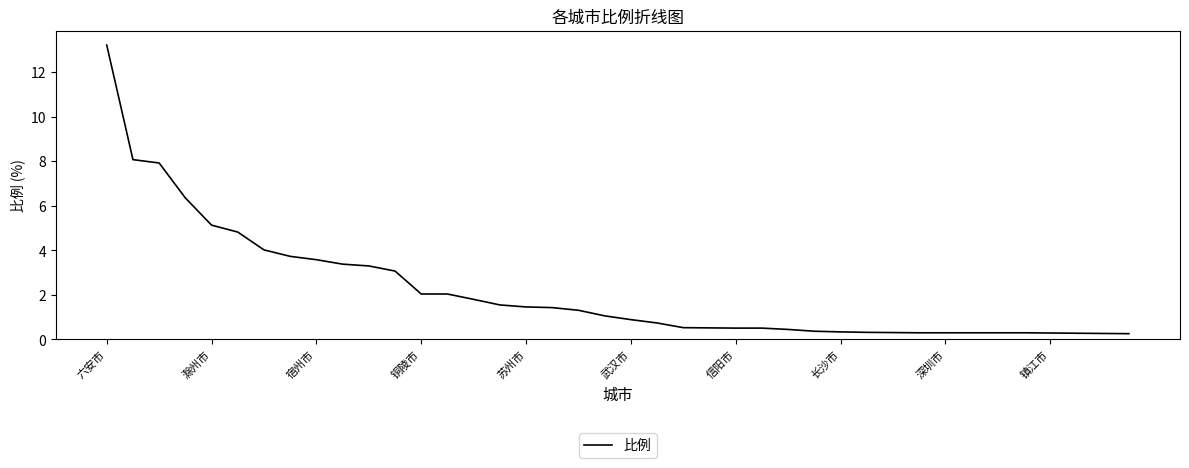

How many distinct data groups are displayed?

1